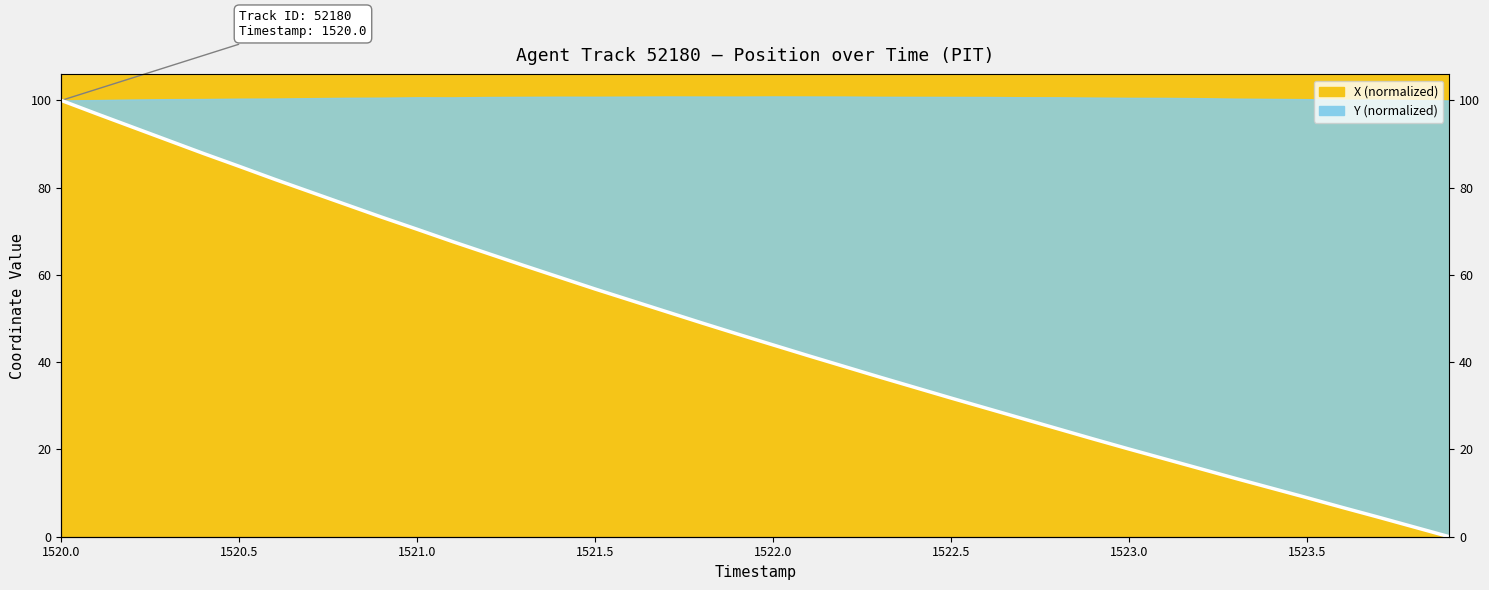

How many lines are shown in the chart?

1